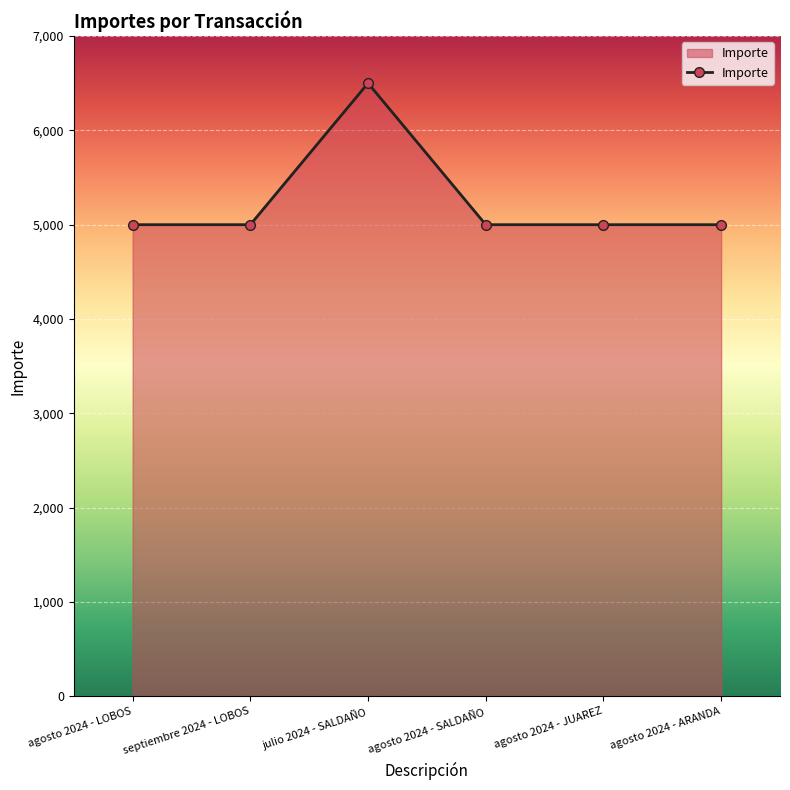

True or false: the data shows 2445 at agosto 2024 - JUAREZ.

False